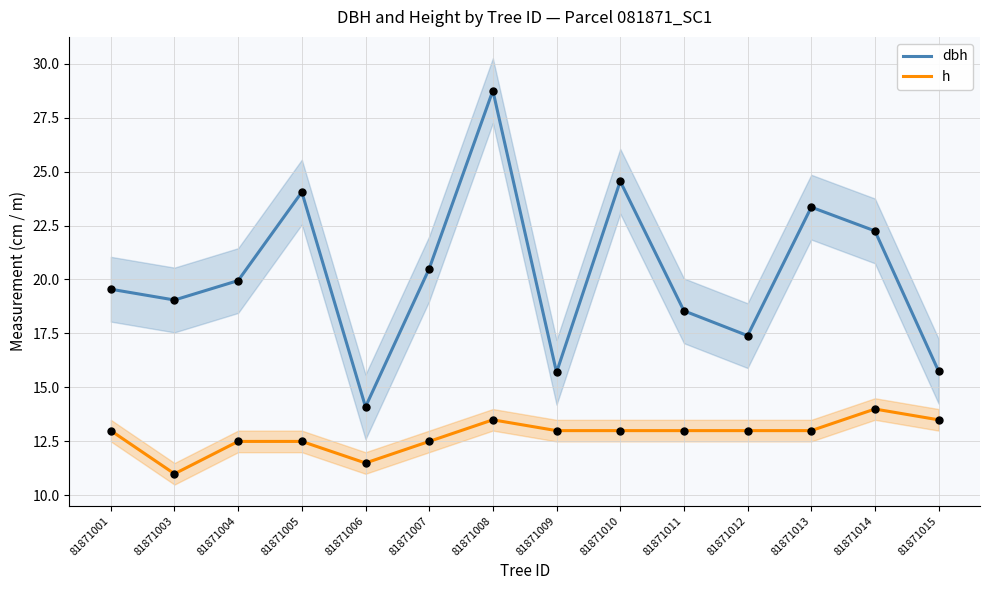

Which series has the widest spread of Y values?

dbh